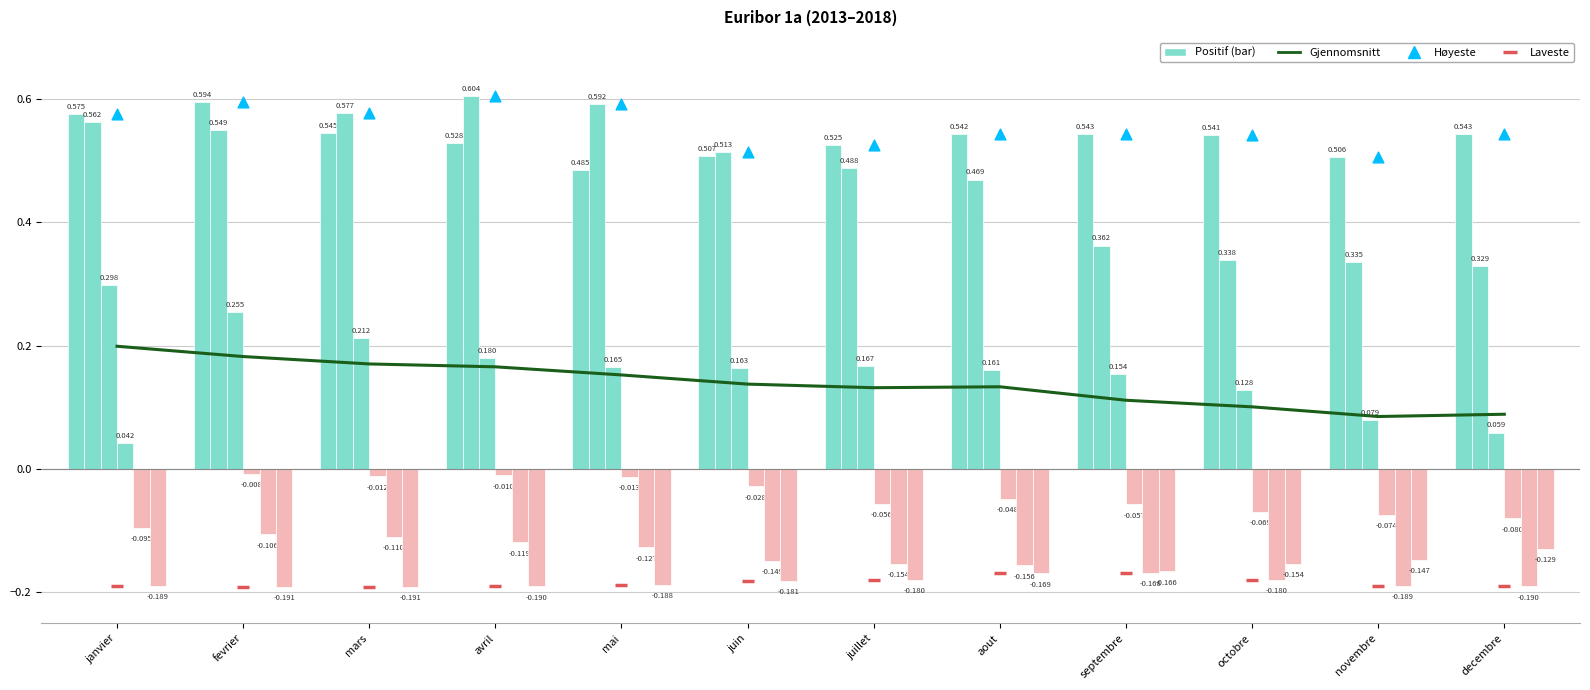

Is the value of Laveste at novembre greater than the value of Gjennomsnitt at novembre?

No